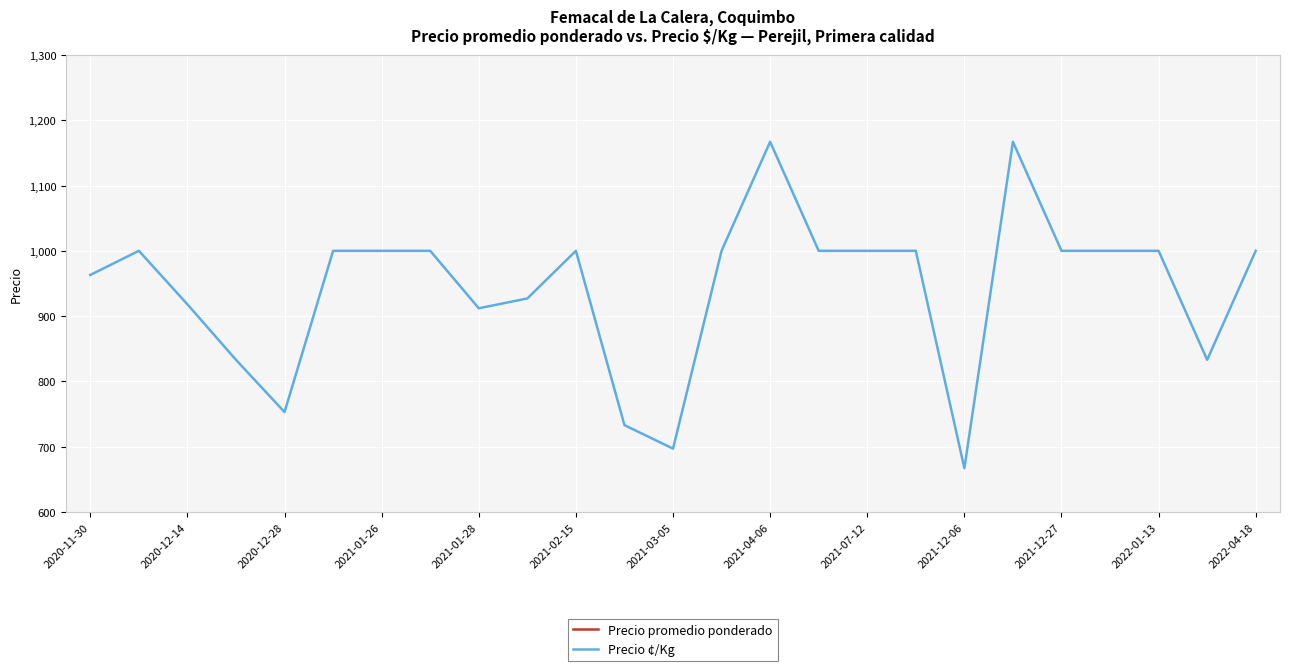

Which category has the lowest value in the Precio ¢/Kg series?

2021-12-06